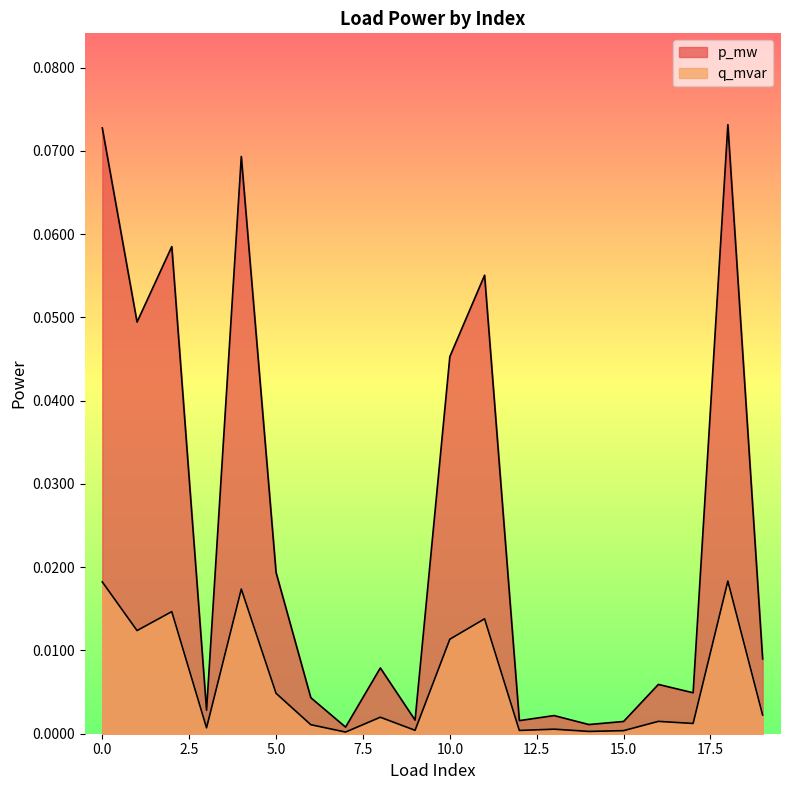

Which series has the largest range (max minus min)?

p_mw